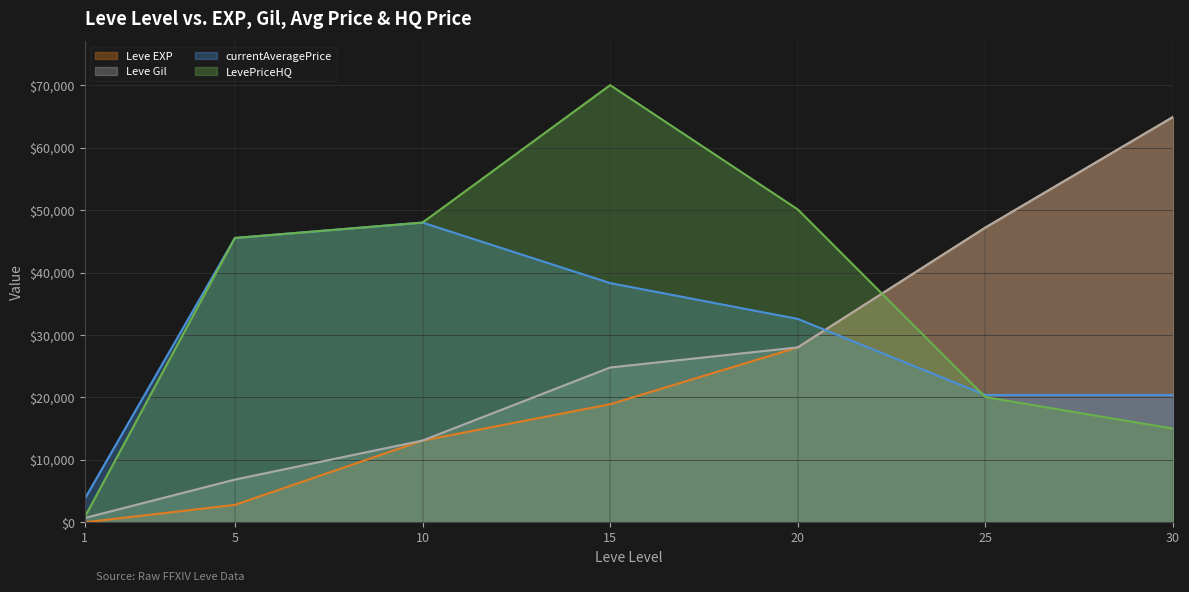

What is the maximum value shown in the chart?

70013